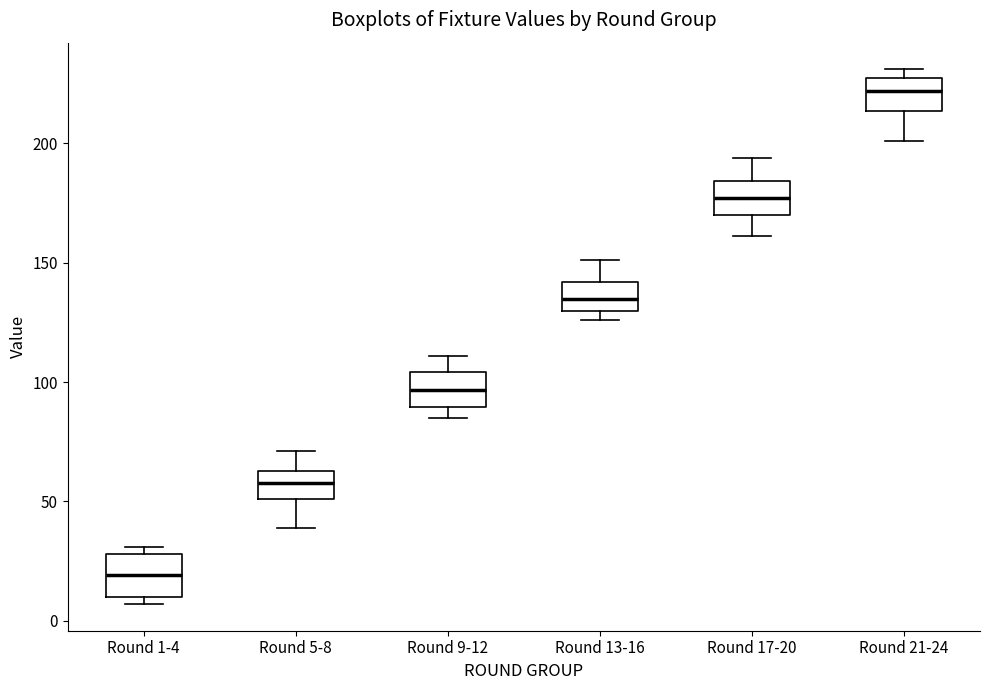

Reading left to right, read every box against the y-axis: the position of its median line, the range the box covers, and the ends of its whiskers. The values are not printed on the chart, so give them approximately, as read against the axis.

Round 1-4: median 20, box 10 to 30, whiskers 5 to 30 (just above the box's upper edge)
Round 5-8: median 60, box 50 to 65, whiskers 40 to 70
Round 9-12: median 95, box 90 to 105, whiskers 85 to 110
Round 13-16: median 135, box 130 to 140, whiskers 125 to 150
Round 17-20: median 175, box 170 to 185, whiskers 160 to 195
Round 21-24: median 220, box 215 to 225, whiskers 200 to 230